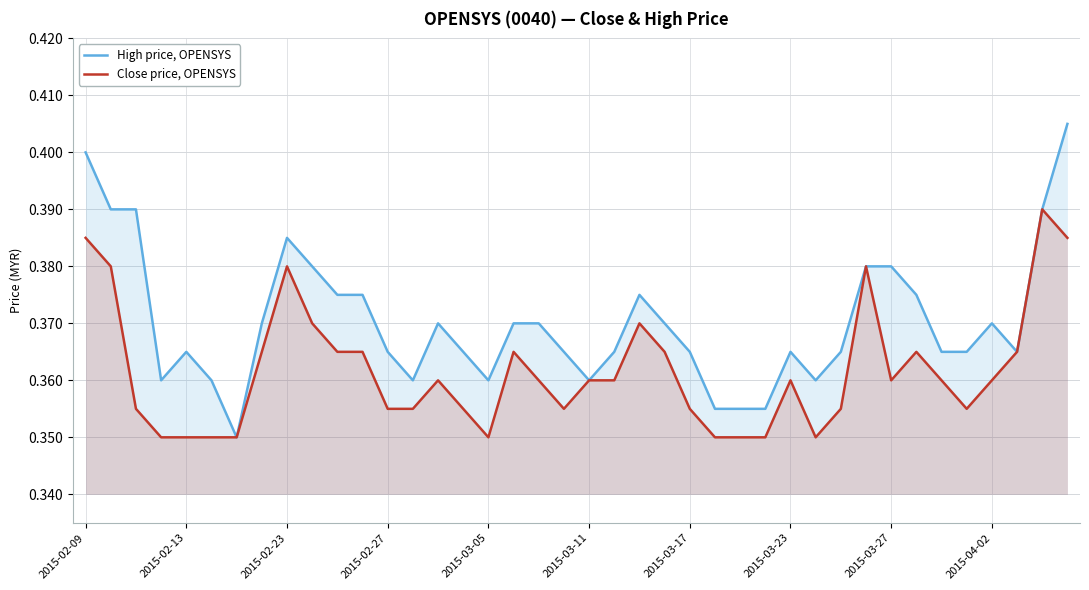

At 2015-03-17, list the series in order from smallest to largest.

Close price, OPENSYS, High price, OPENSYS